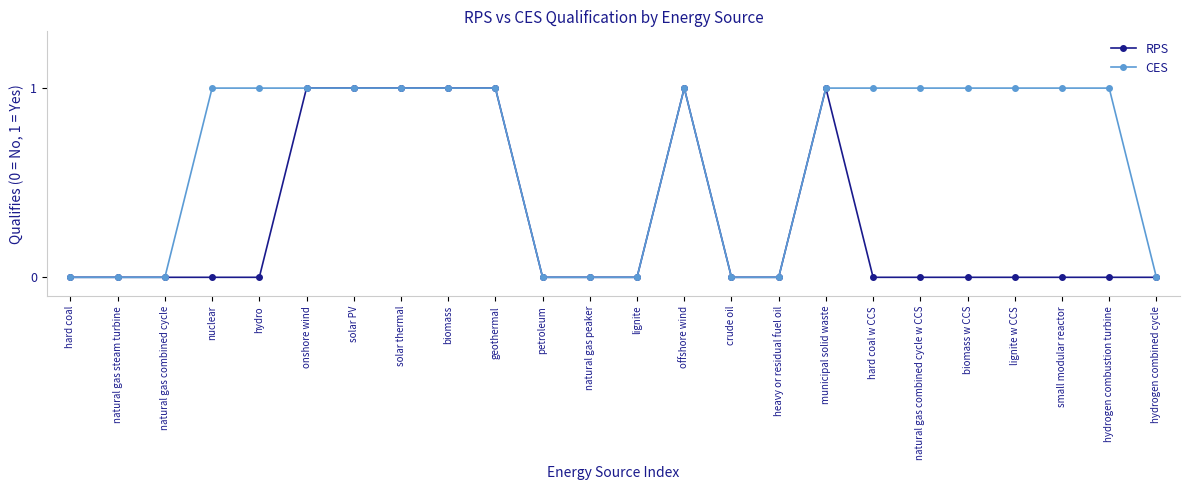

What is the label of the 2nd point from the left?

natural gas steam turbine